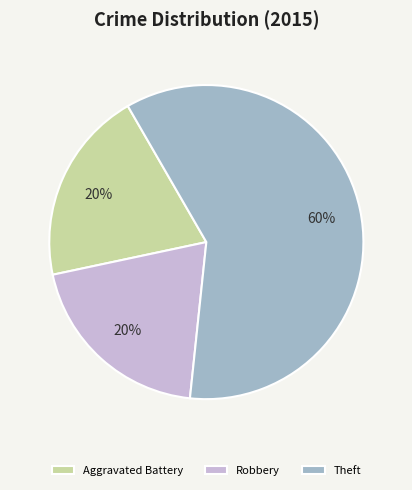

To the nearest percent, what portion does Robbery represent?

20%